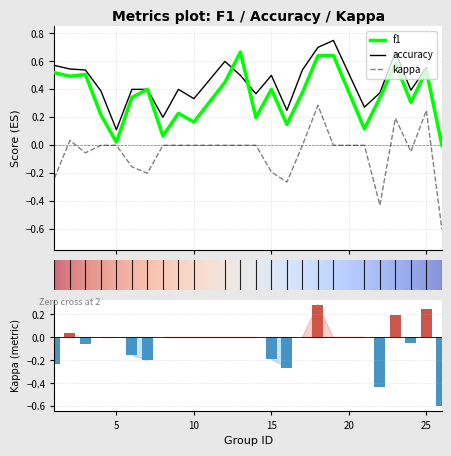

What are all the series names shown in the legend?

f1, accuracy, kappa